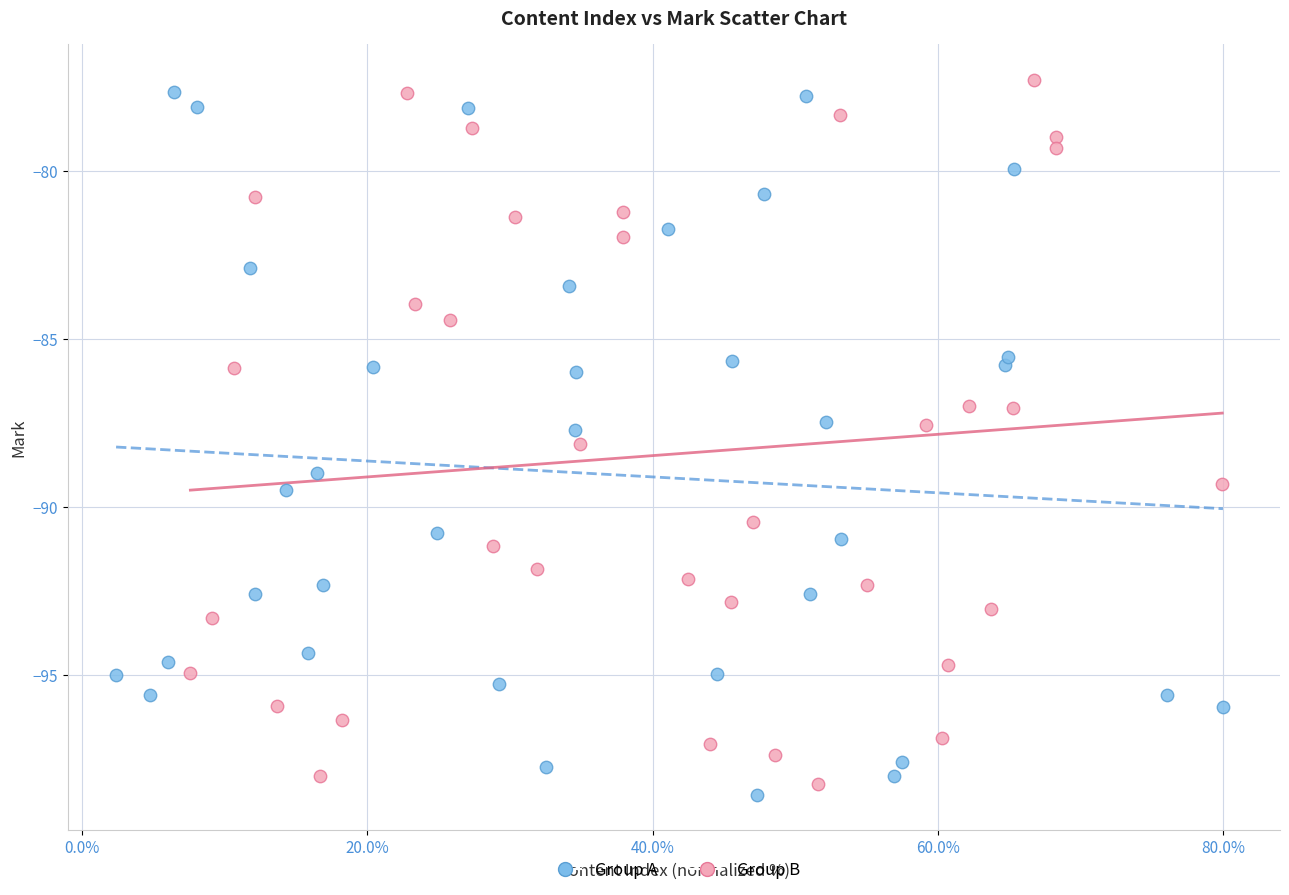

Which series contains the lowest Y value?

Group A